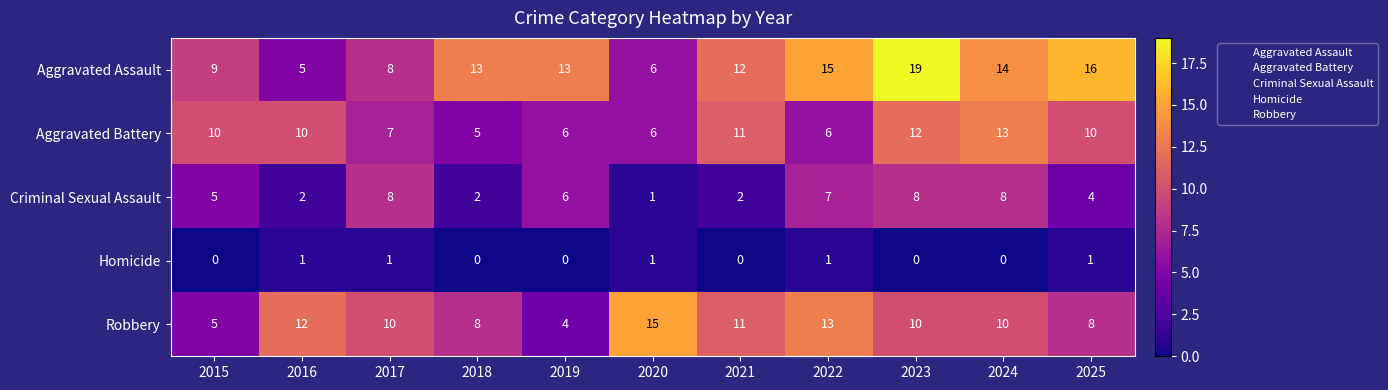

Count the number of categories in the chart.

11